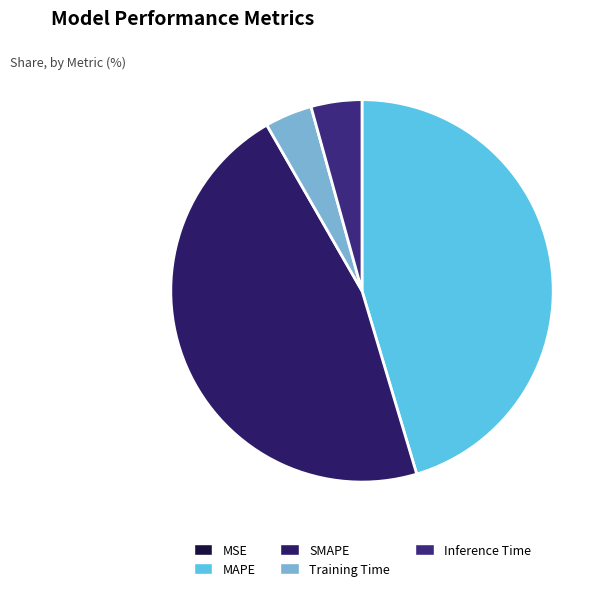

The Training Time slice represents 4% of the pie. True or false?

True